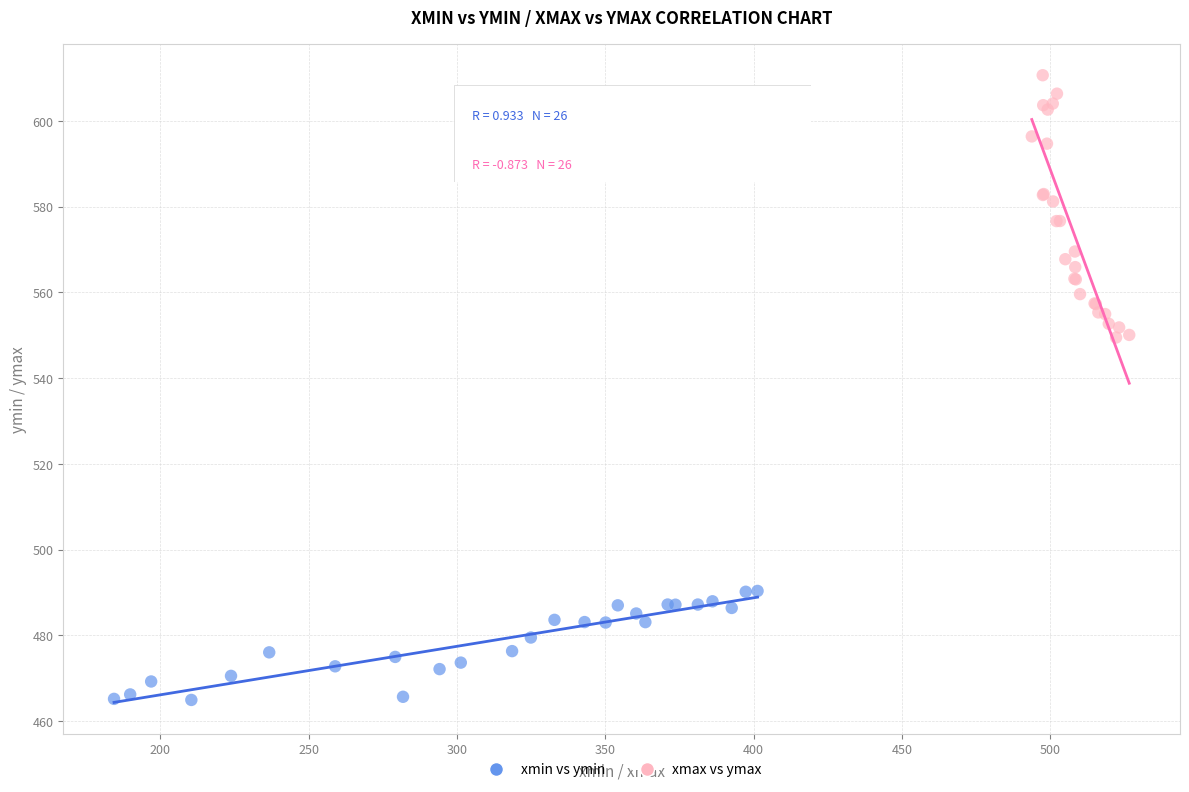

Which series reaches the minimum Y coordinate?

xmin vs ymin